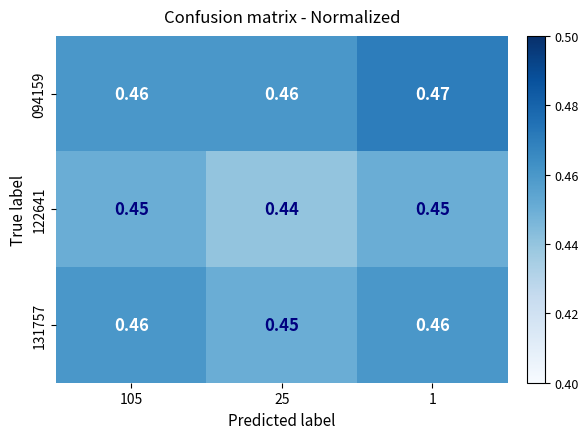

Is the value of 094159 at 1 greater than the value of 131757 at 1?

Yes